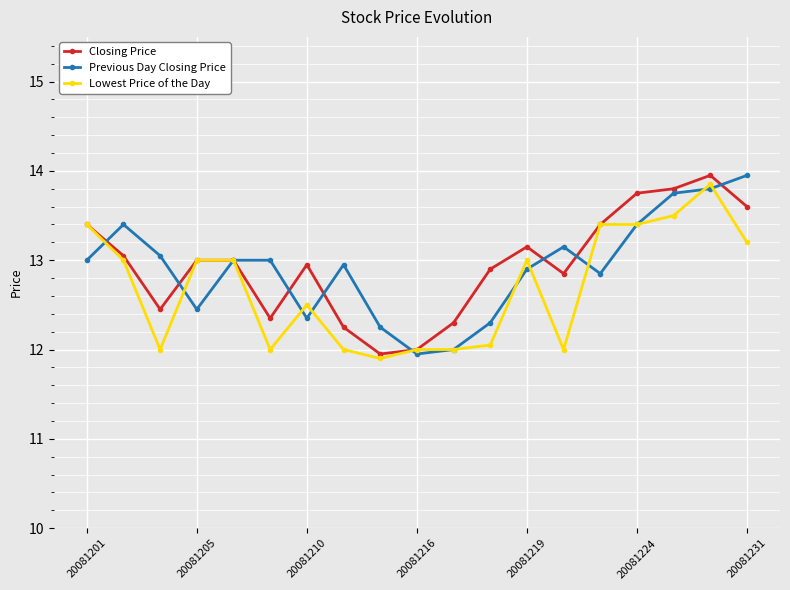

How many series are shown in this chart?

3